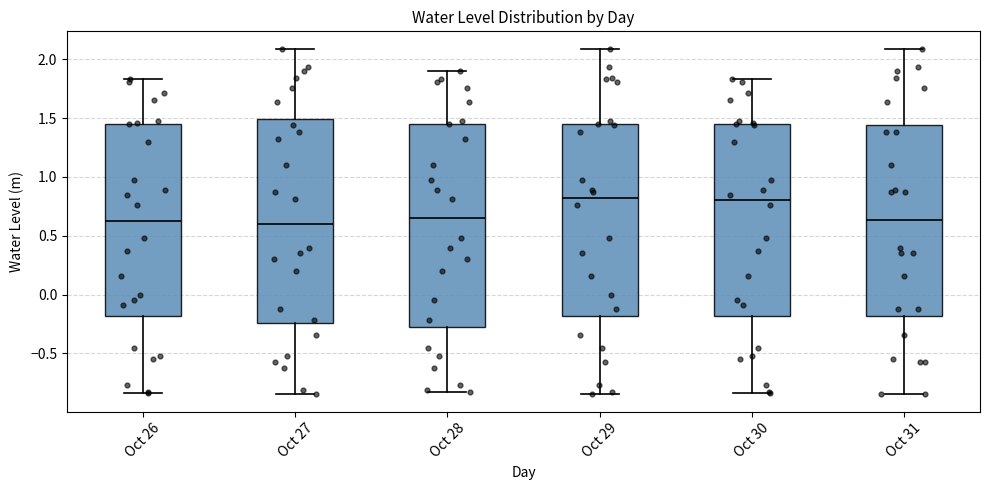

Reading left to right, transcribe this box plot: for each box, give where its median line is, the range the box spans, and where its two whiskers end, as read against the y-axis. The values are not printed on the chart, so give them approximately, as read against the axis.

Oct 26: median 0.60, box -0.20 to 1.45, whiskers -0.85 to 1.85
Oct 27: median 0.60, box -0.25 to 1.50, whiskers -0.85 to 2.10
Oct 28: median 0.65, box -0.25 to 1.45, whiskers -0.85 to 1.90
Oct 29: median 0.80, box -0.20 to 1.45, whiskers -0.85 to 2.10
Oct 30: median 0.80, box -0.20 to 1.45, whiskers -0.85 to 1.85
Oct 31: median 0.65, box -0.20 to 1.45, whiskers -0.85 to 2.10